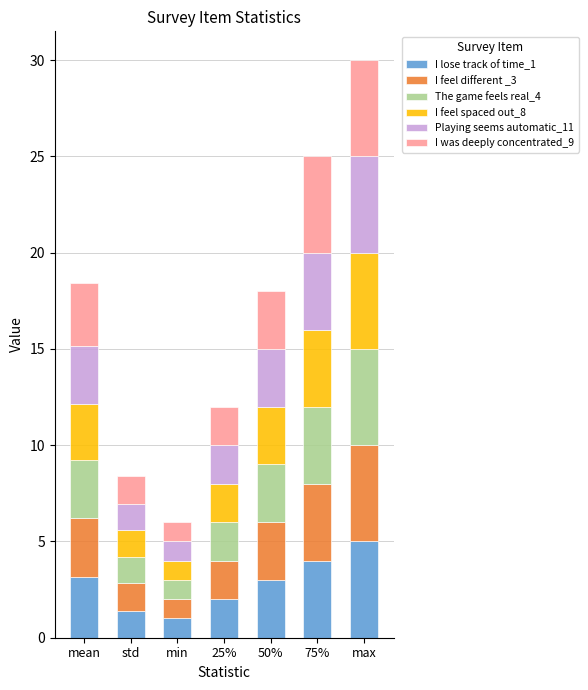

Which category has the lowest value in the I lose track of time_1 series?

min